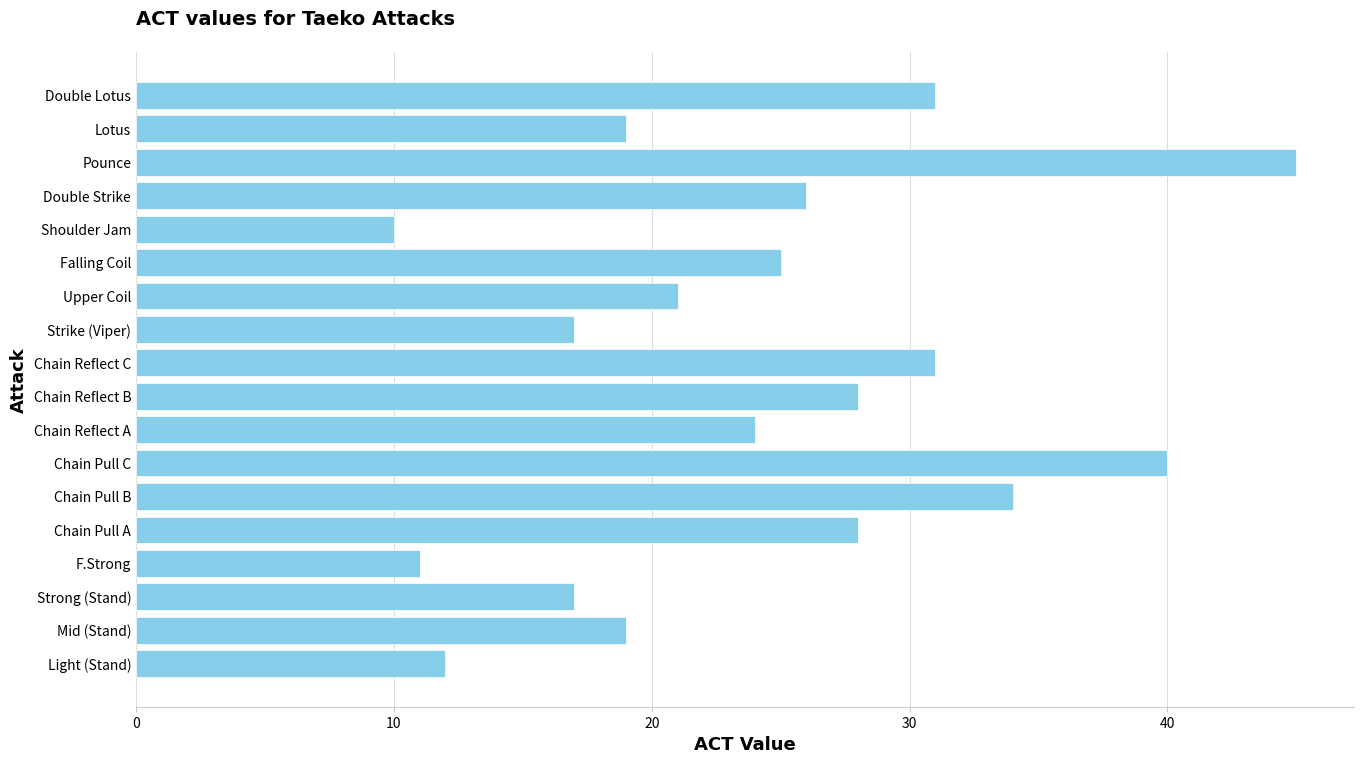

Is it true that the value at Chain Reflect A is 36?

False